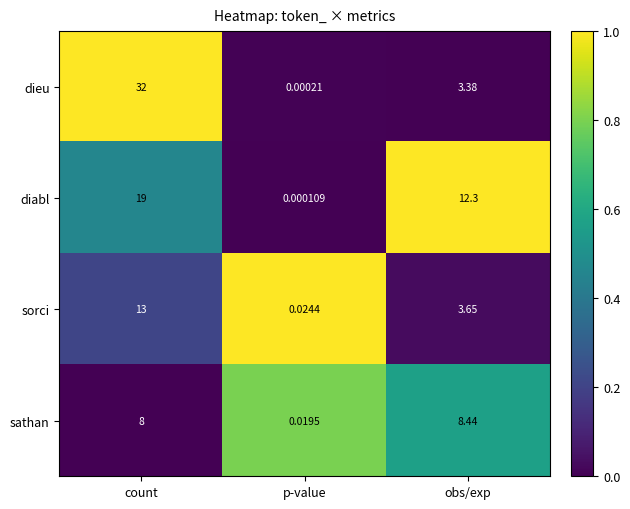

Rank the categories by dieu value from highest to lowest.

count, obs/exp, p-value